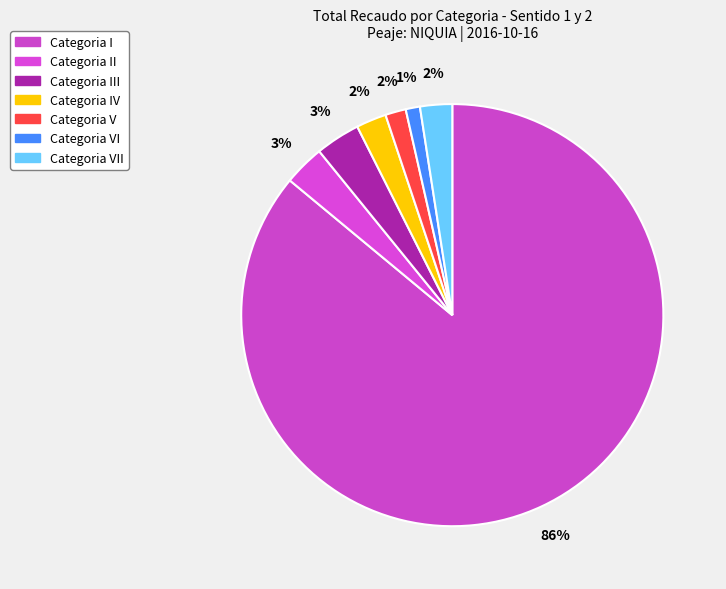

Count the number of slices in the pie.

7